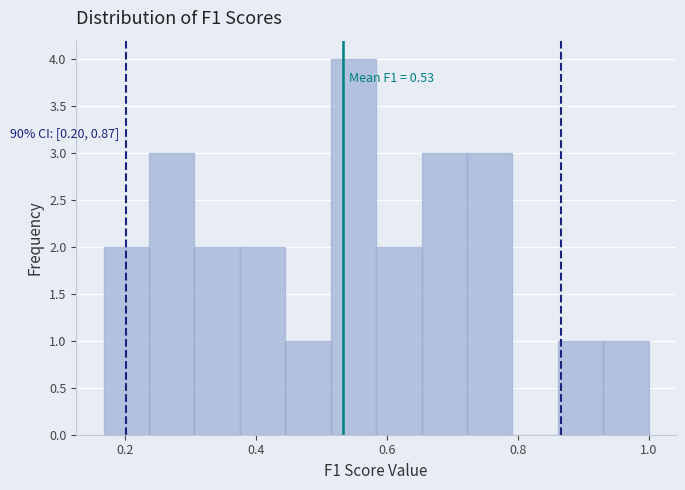

Read against the x-axis, roughly where is the centre of the tallest bar?

0.54